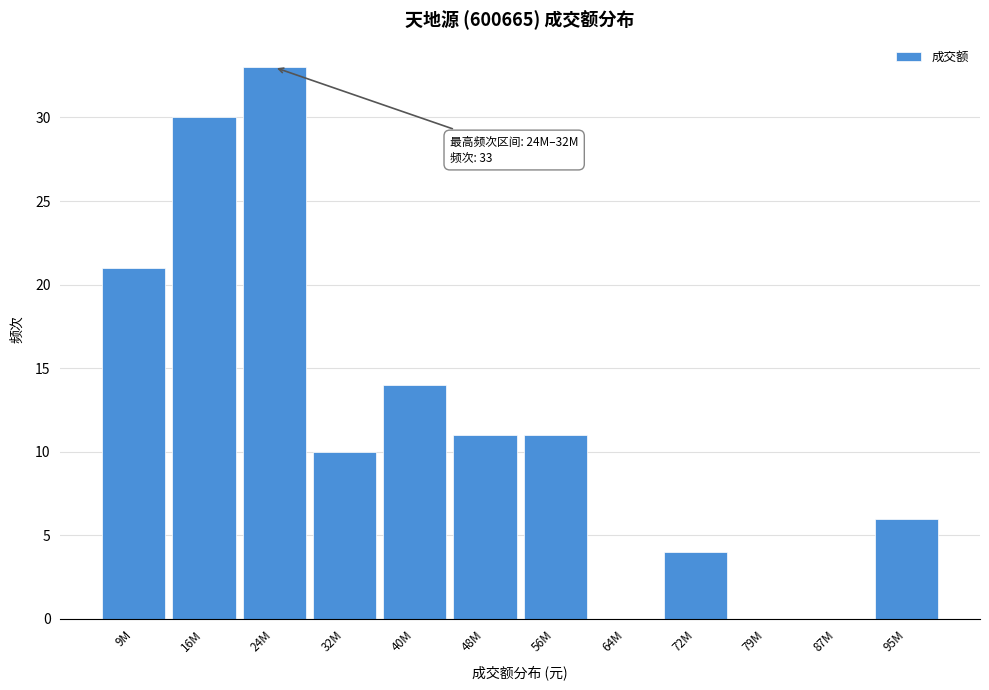

Reading left to right, list all the values displayed in this chart.

9M=21	16M=30	24M=33	32M=10	40M=14	48M=11	56M=11	64M=0	72M=4	79M=0	87M=0	95M=6